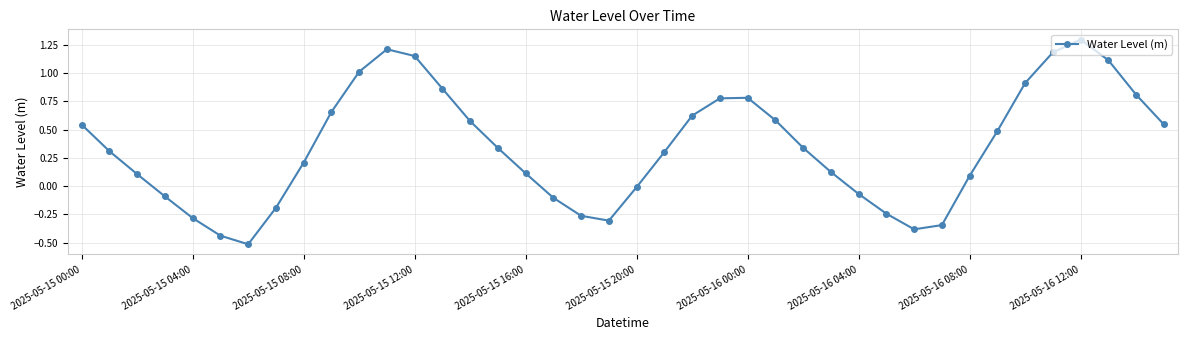

How many interior local valleys (lower than both neighbors) does the data have?

3